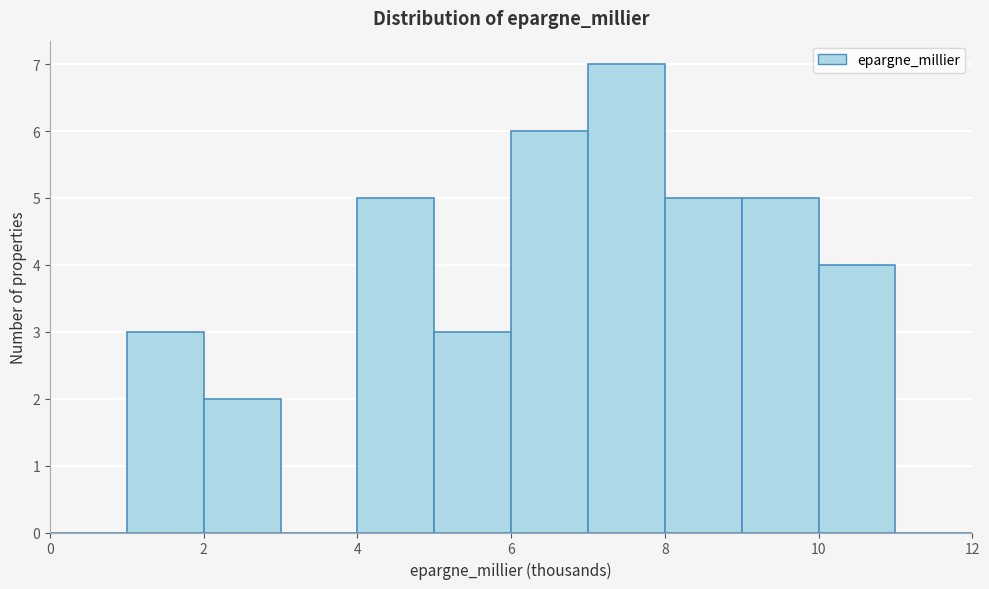

How tall is the bar that spans 8 to 9 on the x-axis? The values are not printed on the chart, so give them approximately, as read against the axis.

5